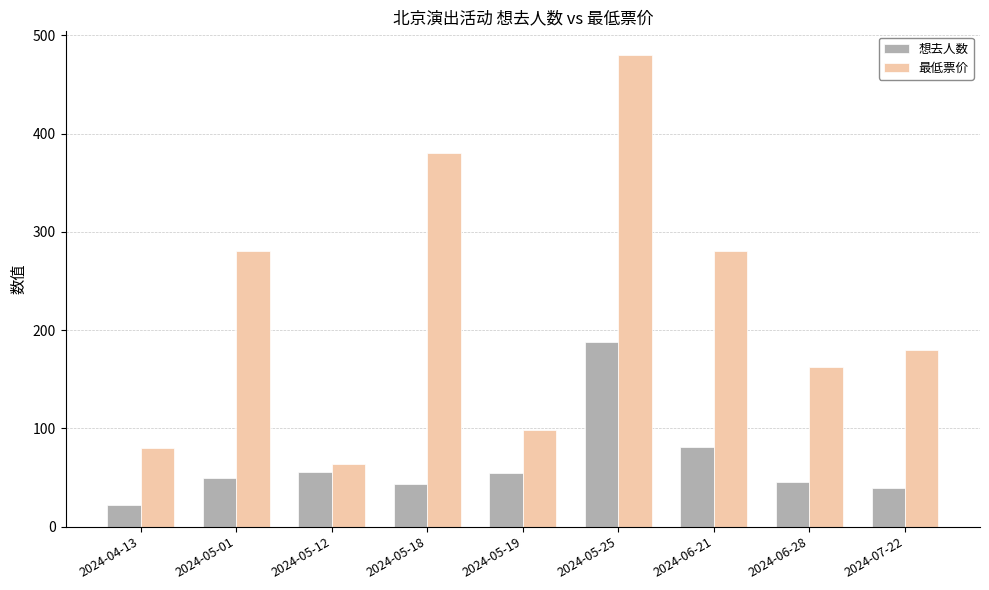

Which series changed the most between 2024-05-01 and 2024-05-25?

最低票价